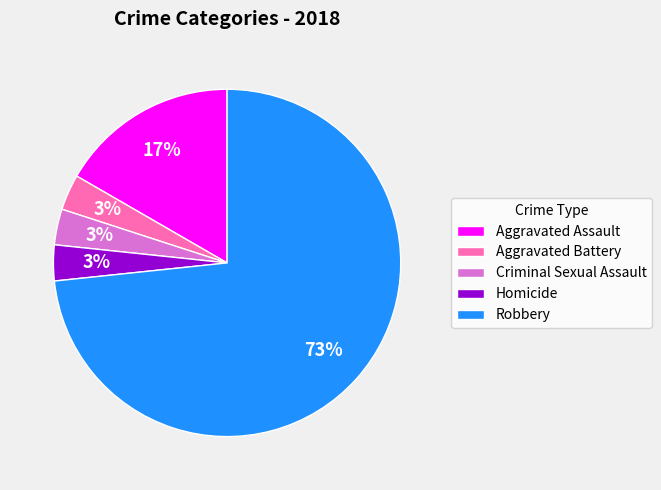

How many segments does this pie chart have?

5